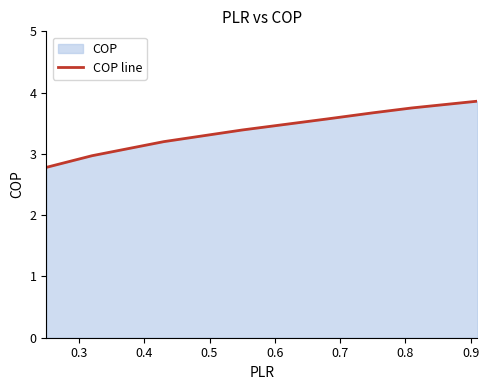

What is the minimum value shown in the chart?

2.8